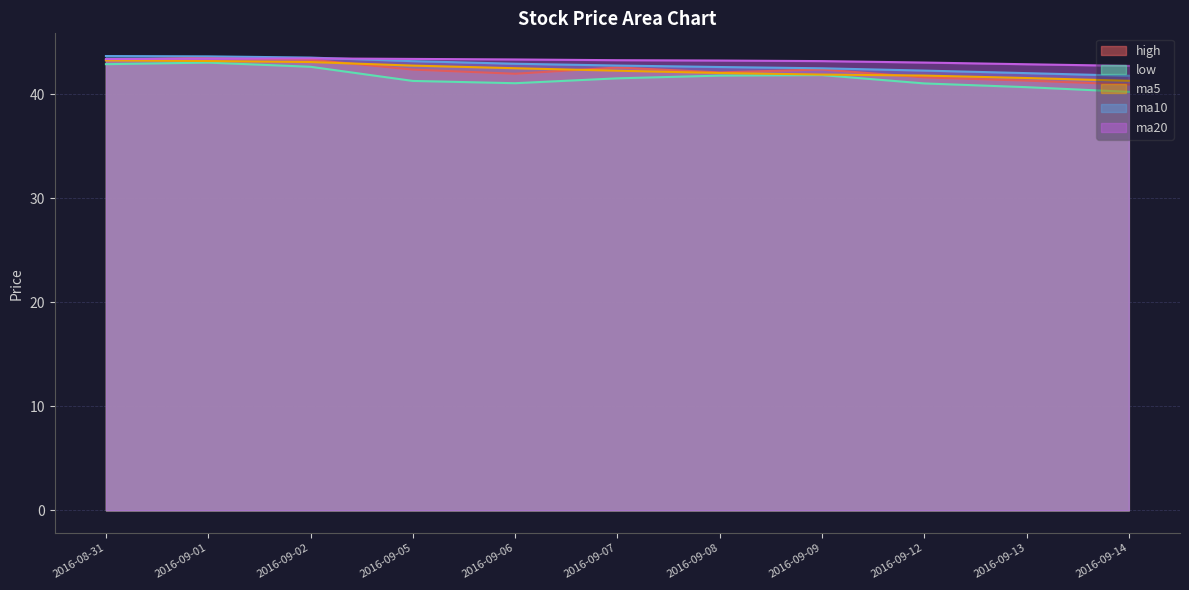

At 2016-09-01, list the series in order from largest to smallest.

ma10, high, ma20, ma5, low